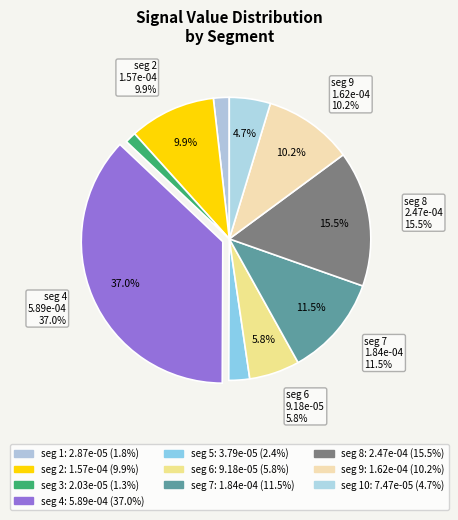

Does any single category account for the majority?

No